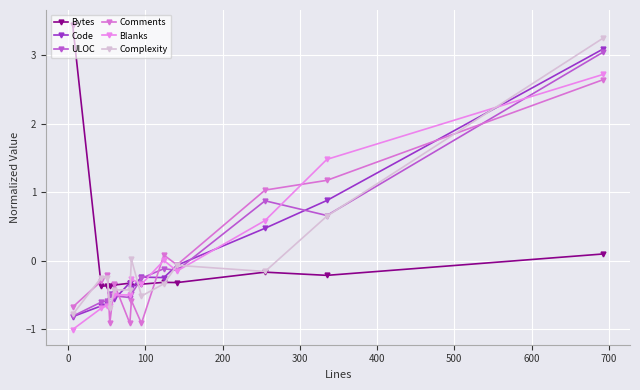

What is the minimum value shown in the chart?

-1.0